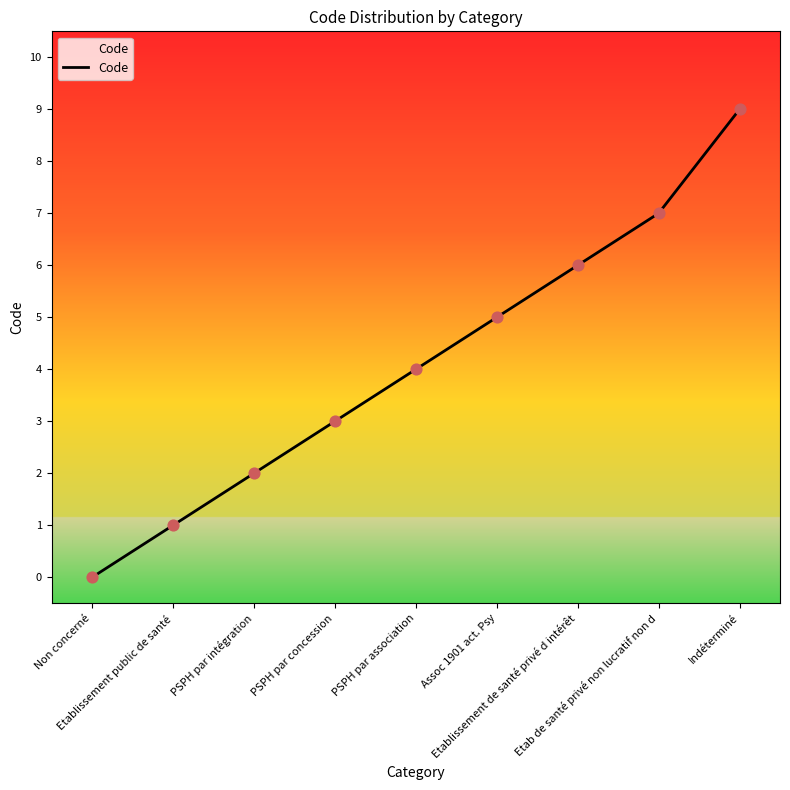

What is the ratio of the value at PSPH par association to the value at Etab de santé privé non lucratif non d?

0.6